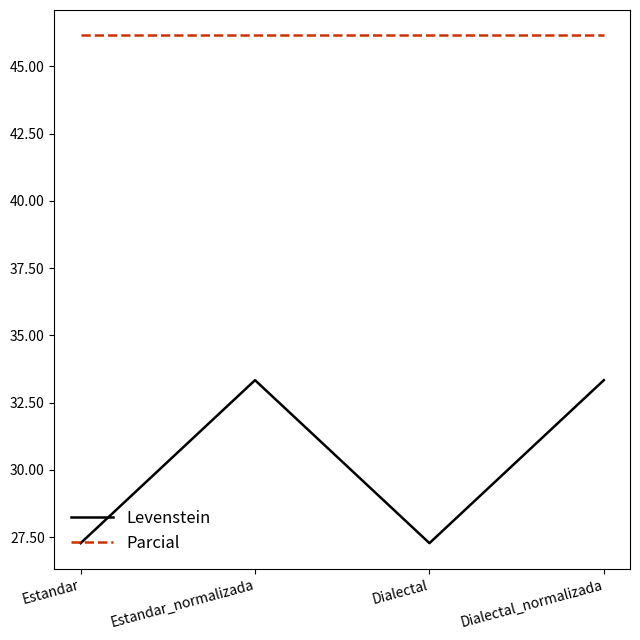

At Estandar_normalizada, list the series in order from smallest to largest.

Levenstein, Parcial